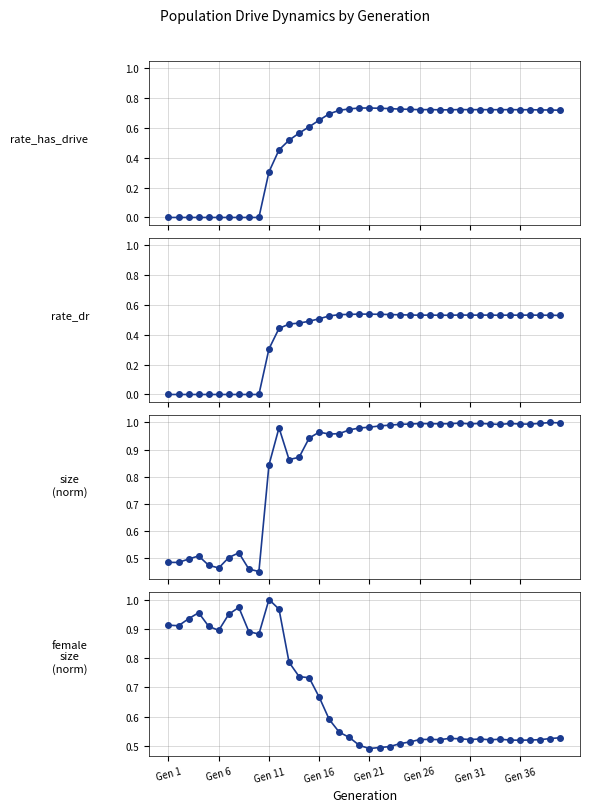

What are all the series names shown in the legend?

rate_has_drive, rate_dr, size (norm), female_size (norm)